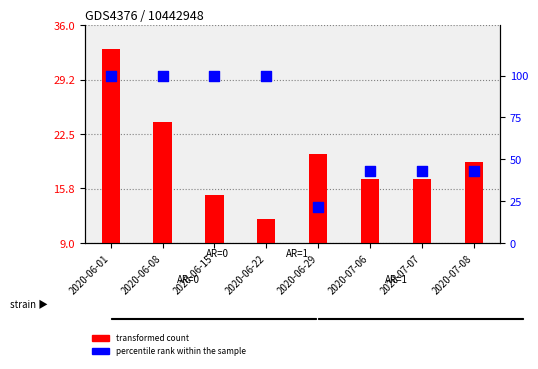

What are all the series names shown in the legend?

transformed count, percentile rank within the sample